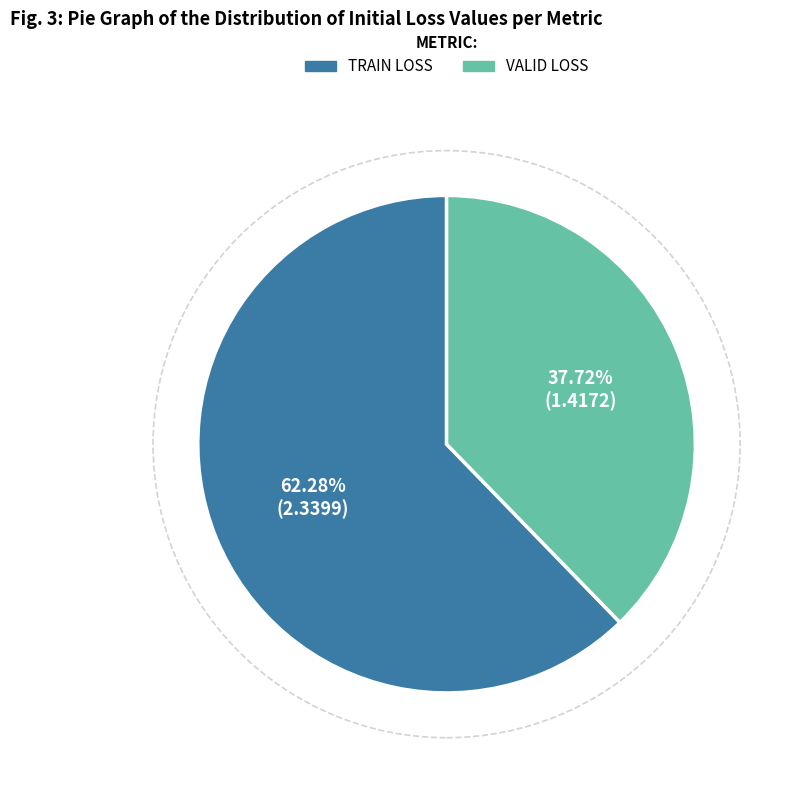

Does any single category account for the majority?

Yes